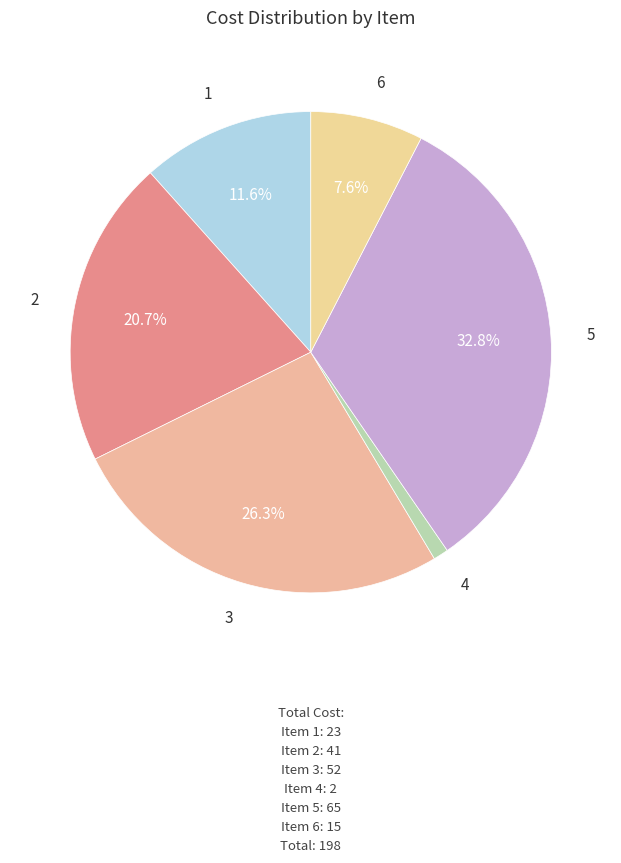

Is 6 the majority of the pie?

No